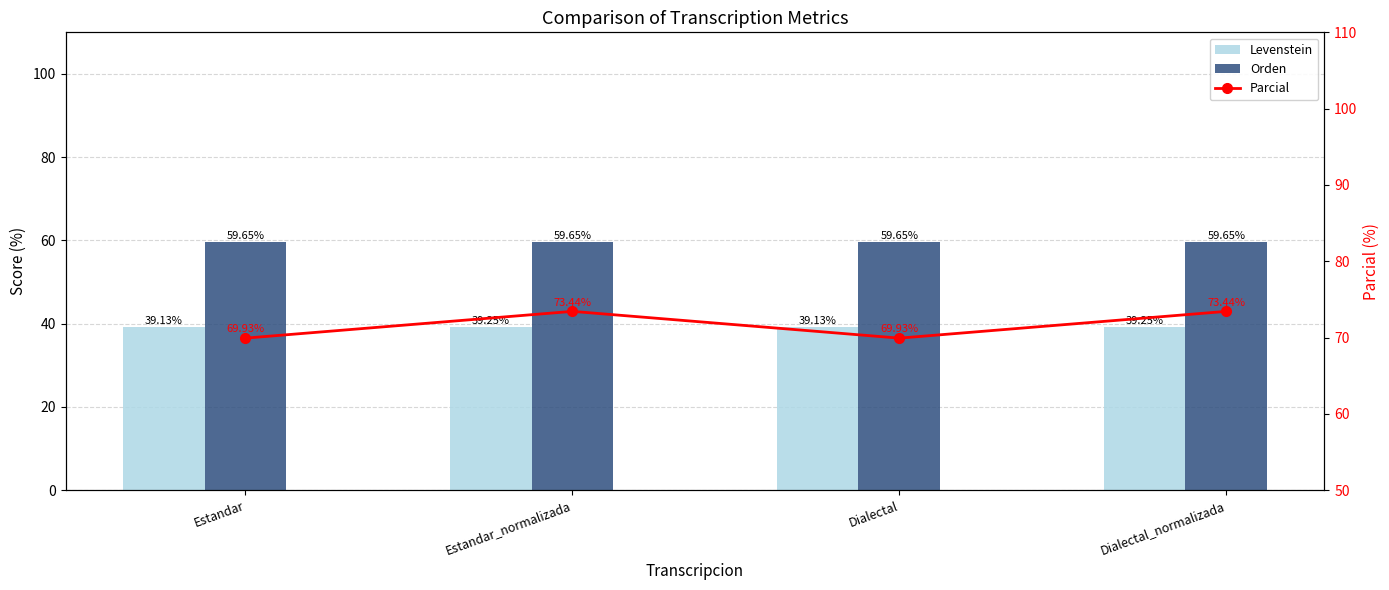

Which category has the lowest value across all series?

Estandar